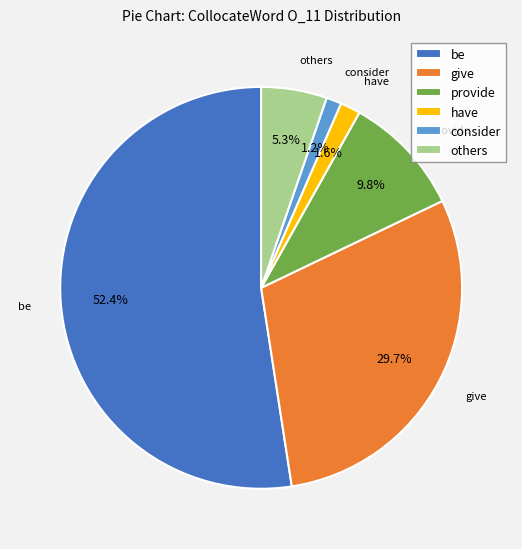

Which slice is the largest?

be